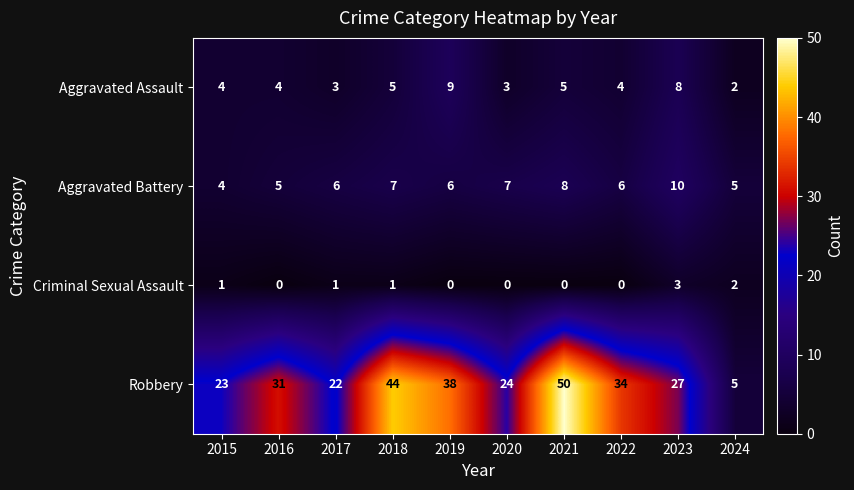

What value does the Aggravated Battery series have at 2023?

10